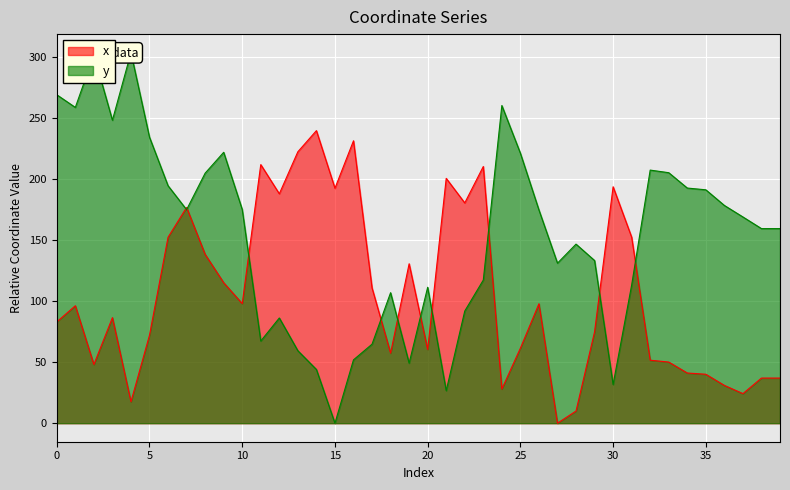

The x series shows 97.9 at 10. True or false?

True